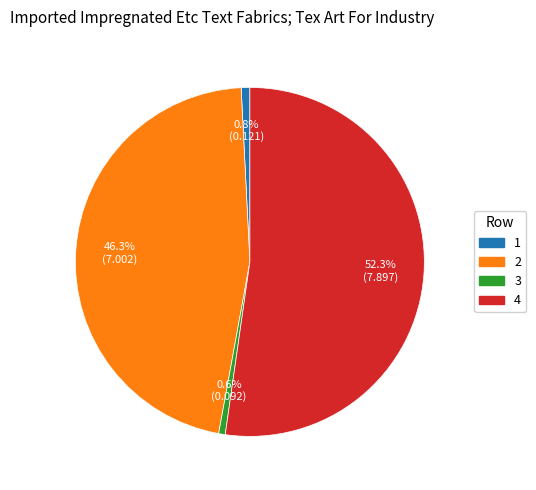

To the nearest percent, what is the difference between the 4 and 1 slice percentages?

51%